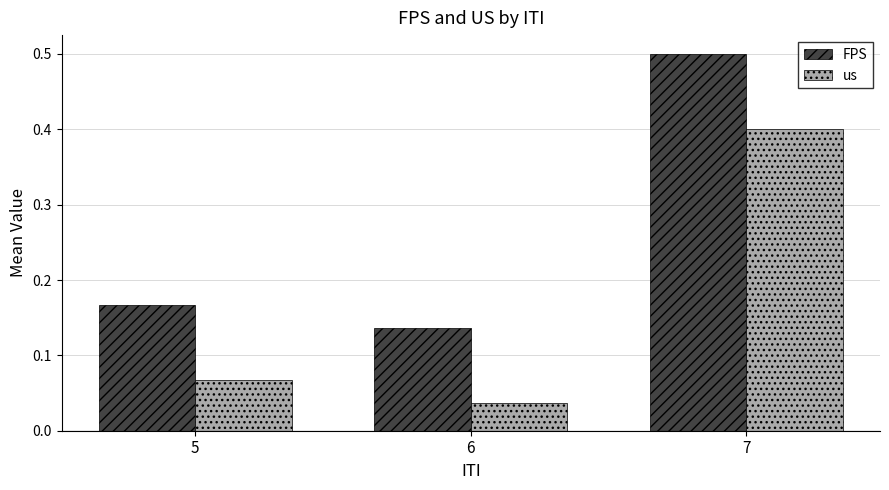

The us series shows 0.2 at 7. True or false?

False